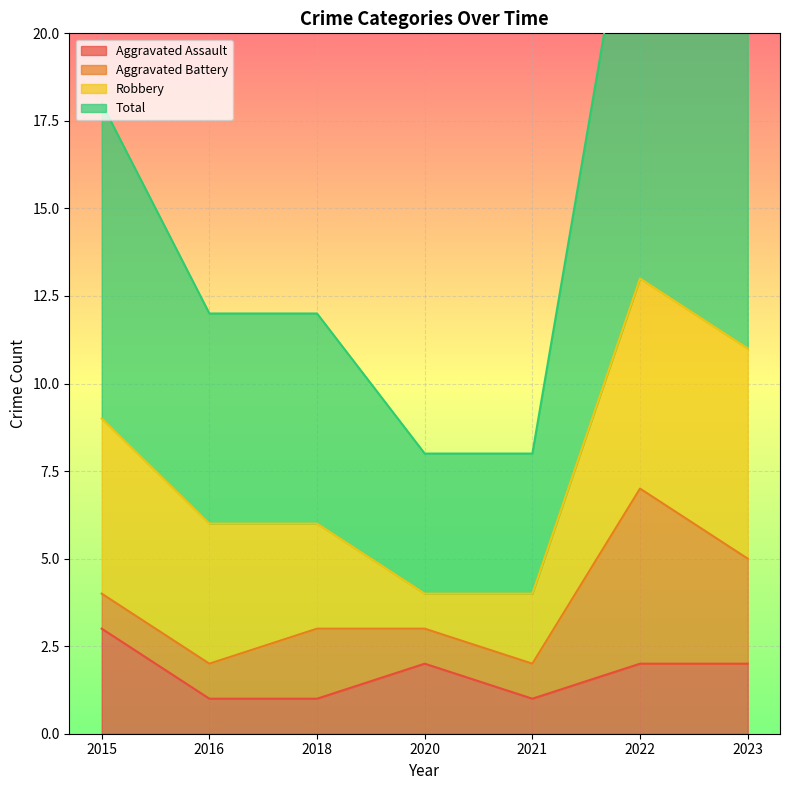

Where is Total nearest to the value 17?

2015